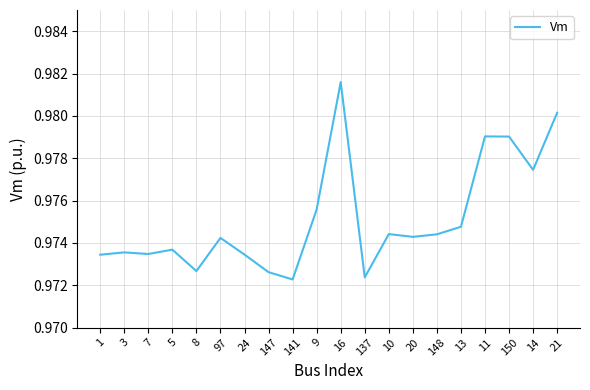

True or false: the data shows 1.3 at 7.

False